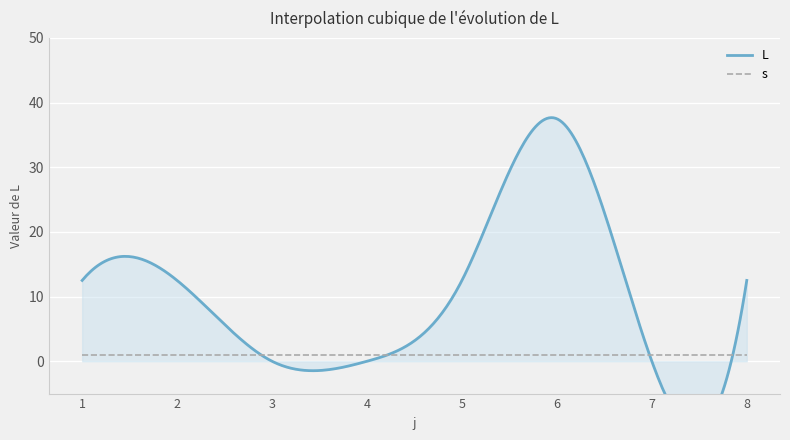

At how many categories does at least one series exceed 11?

5